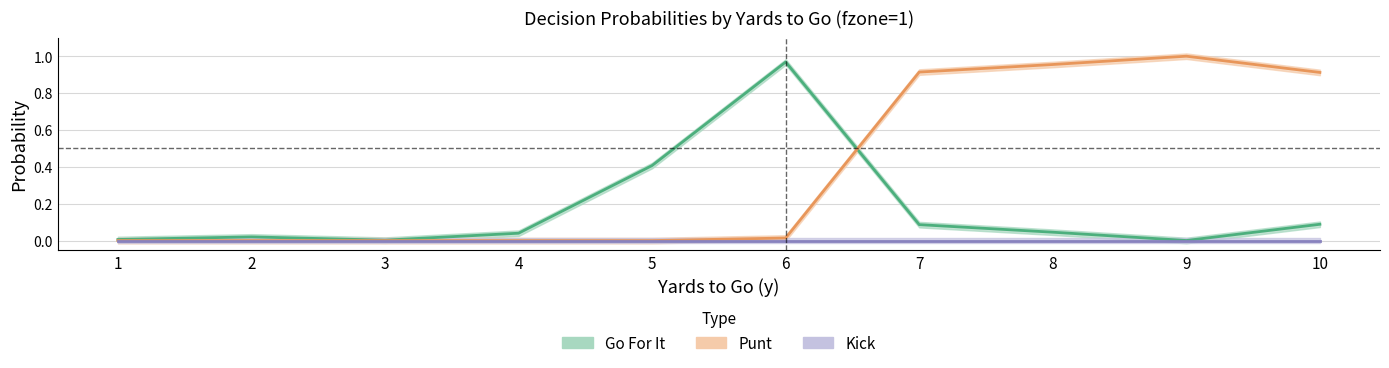

True or false: punt has a value of 0.4 at 9.

False